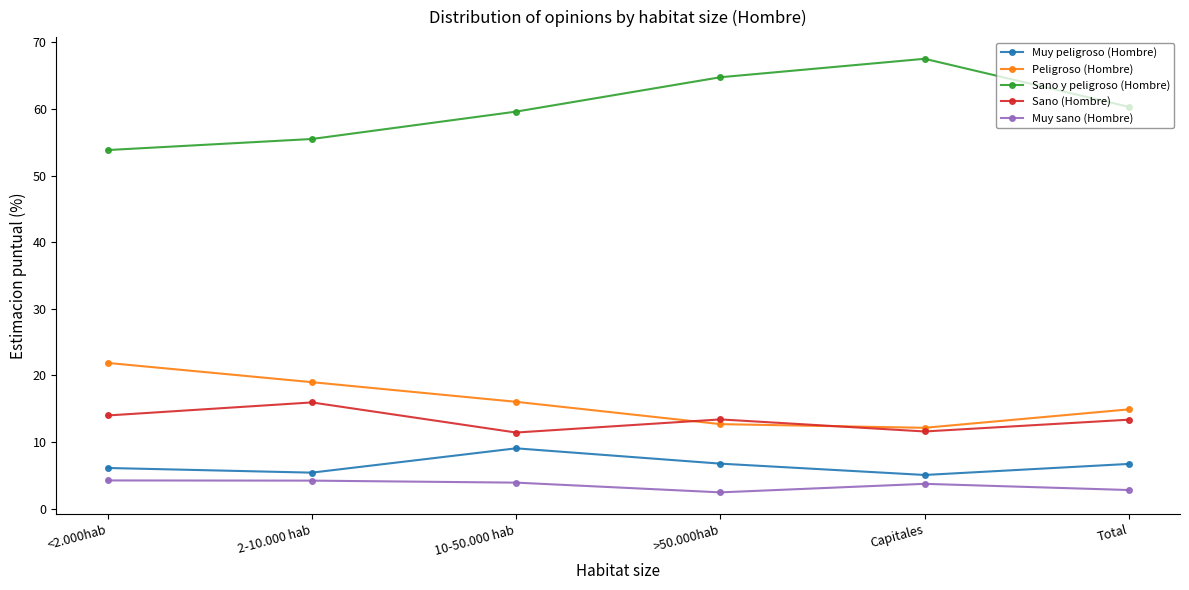

What value does the Muy sano (Hombre) series have at 10-50.000 hab?

3.9